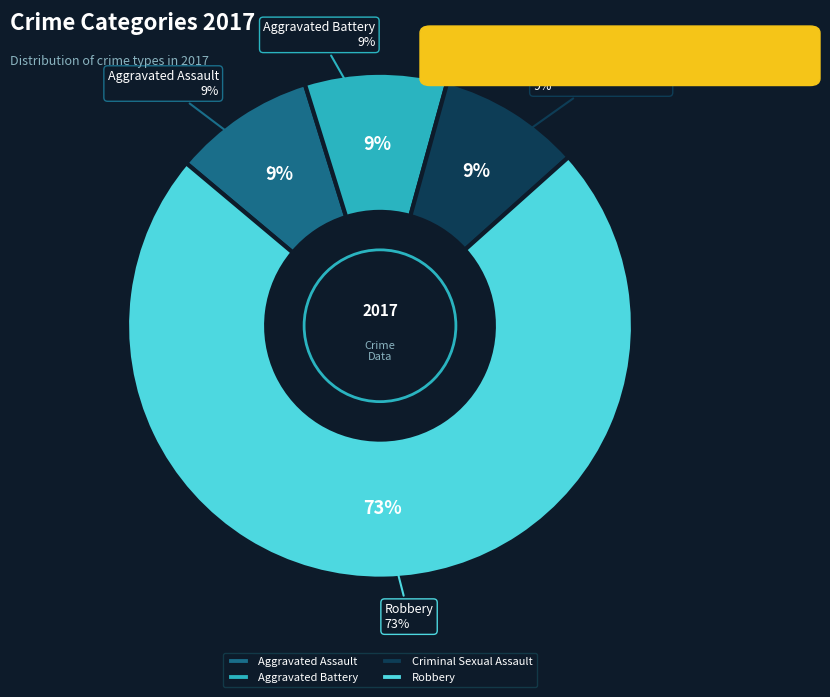

To the nearest percent, what percentage of the pie is Aggravated Assault?

9%